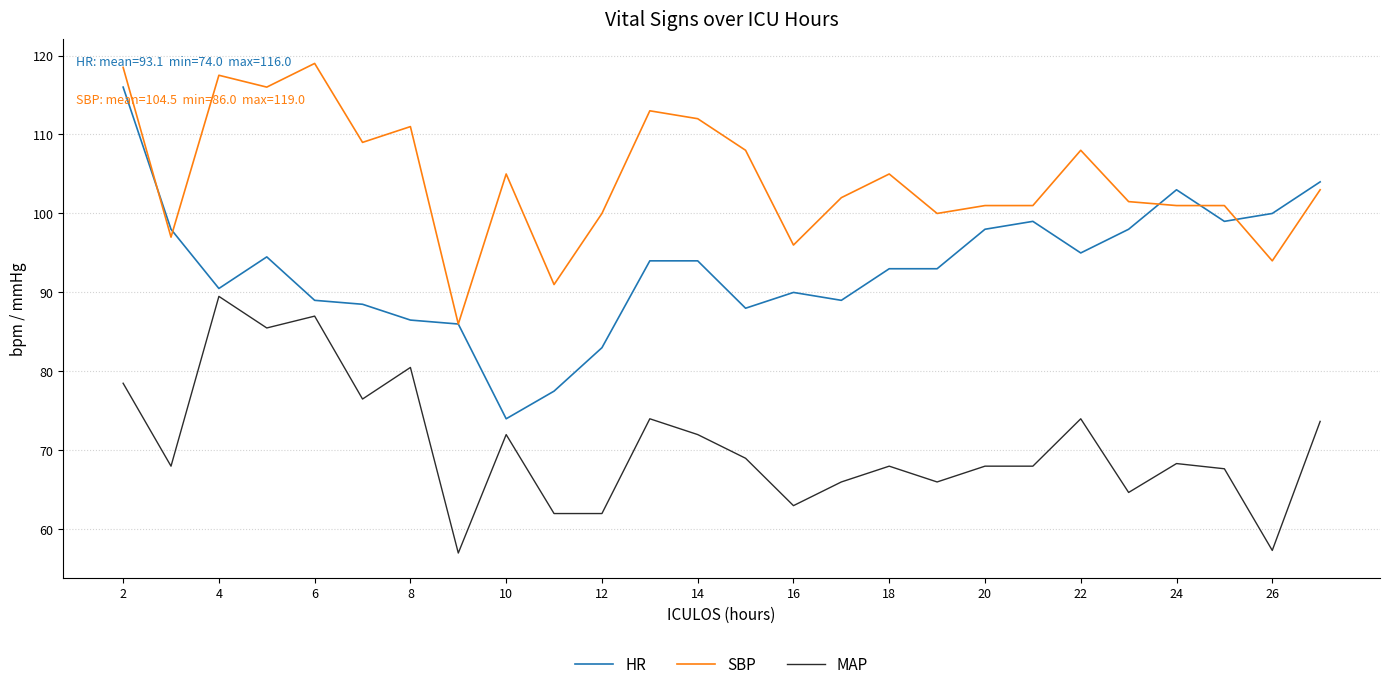

True or false: MAP and SBP cross at least once.

False